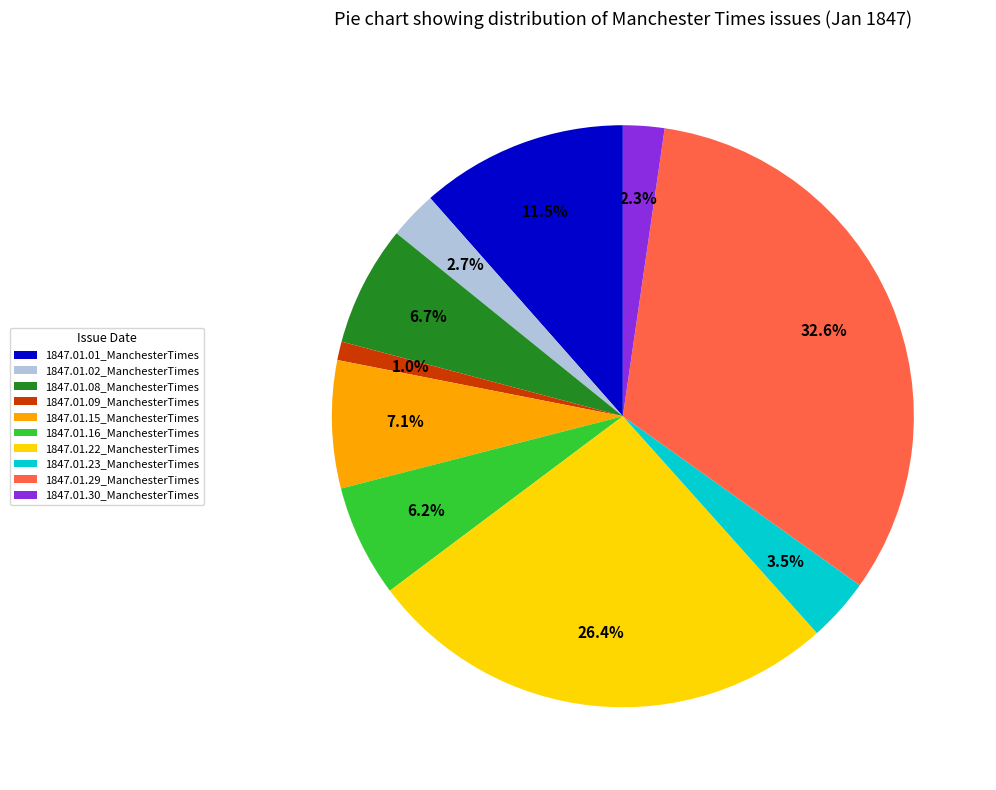

Which category has the smallest portion of the pie?

1847.01.09_ManchesterTimes